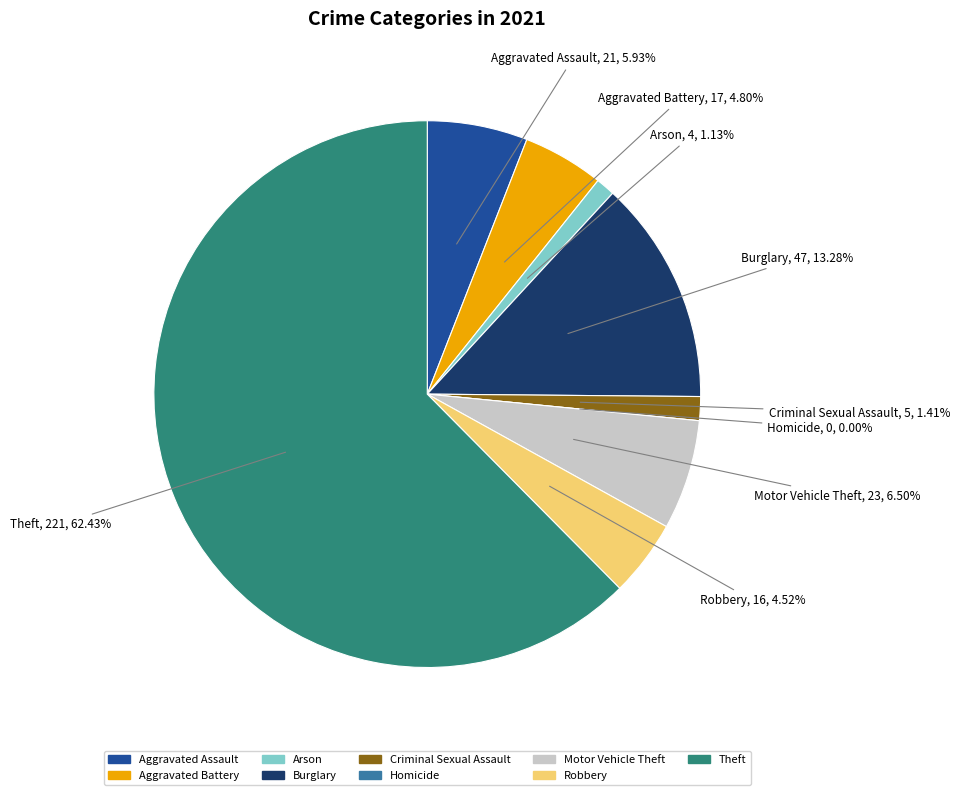

To the nearest percent, what portion does Aggravated Assault represent?

6%